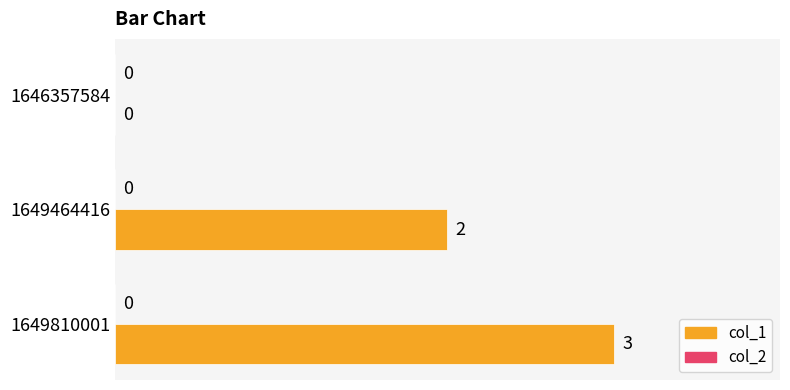

Reading top to bottom, list all the values displayed in this chart.

1646357584=0	1649464416=2	1649810001=3